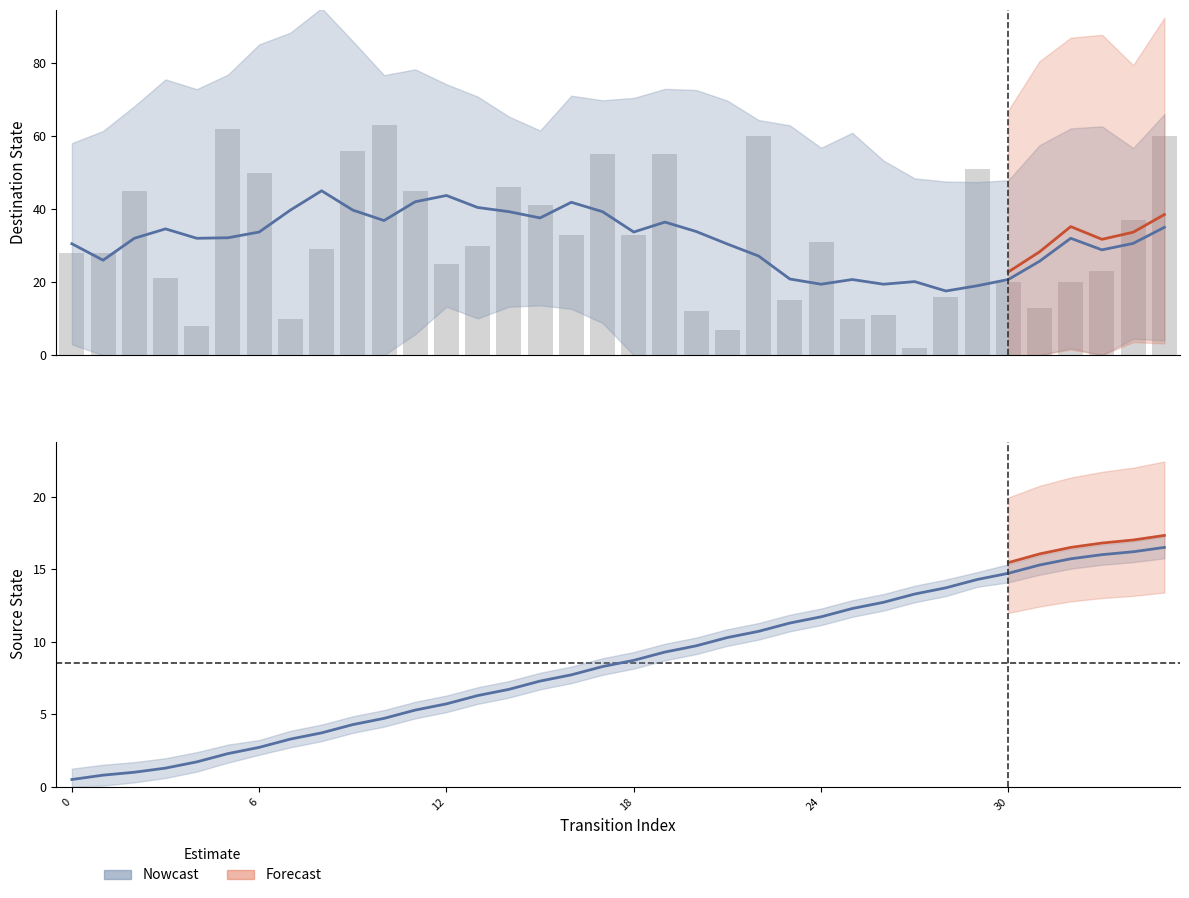

Which category has the highest value across all series?

10